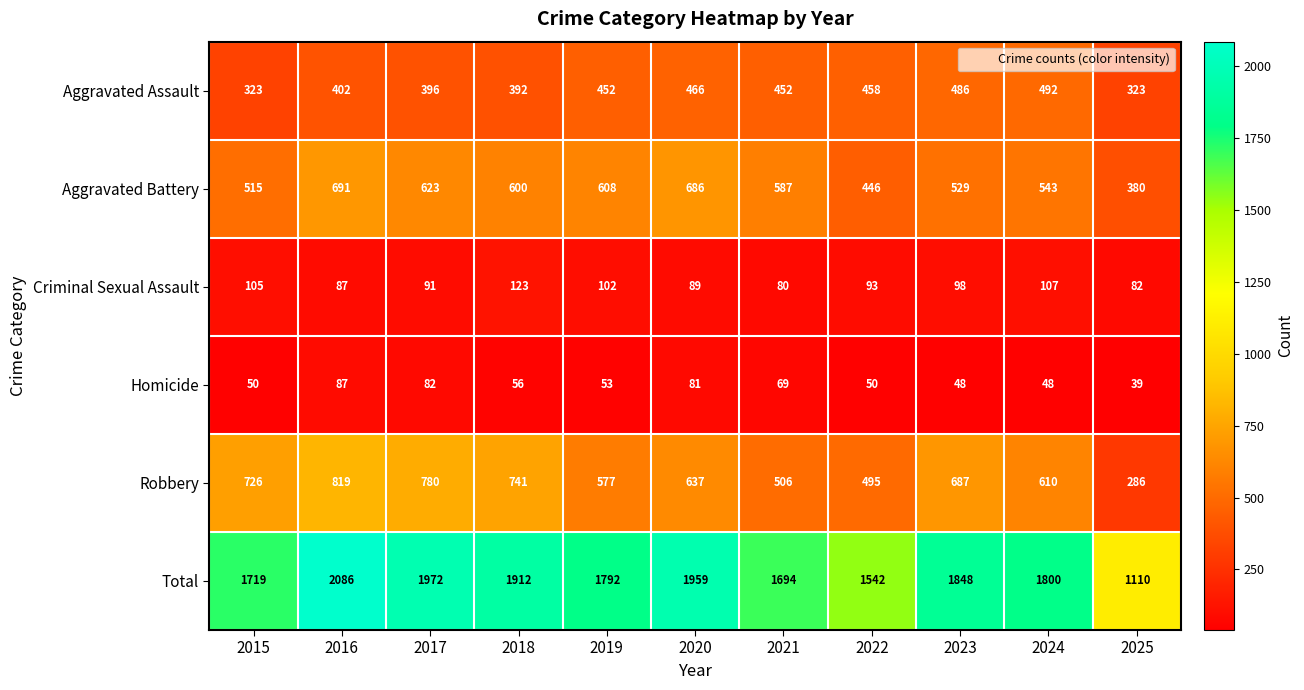

Which series has the largest total across all categories?

Total